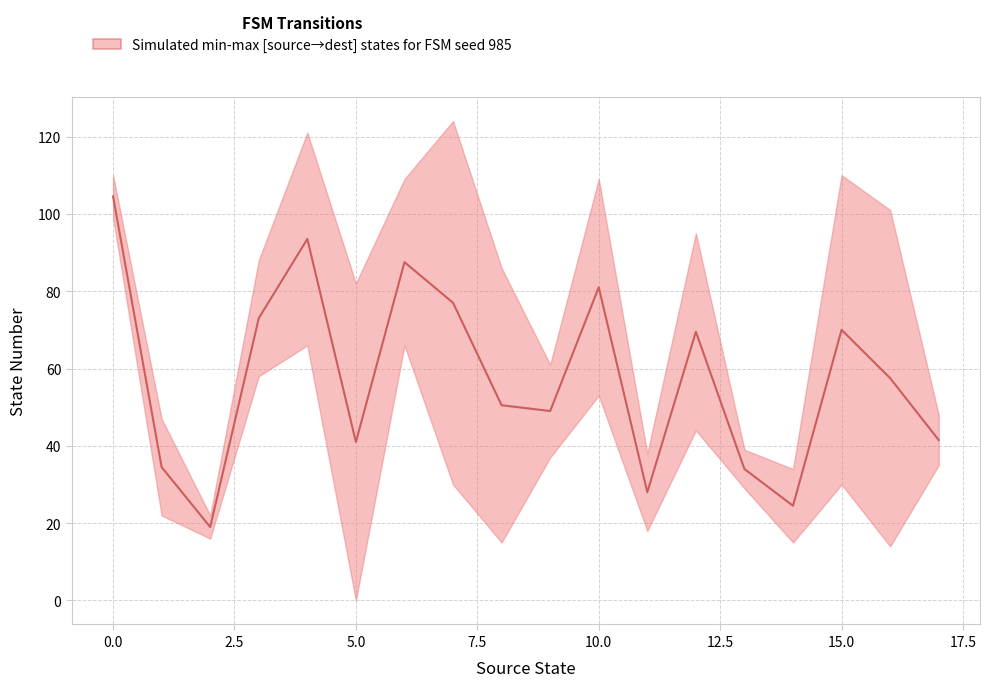

What is the label of the 4th point from the right?

14